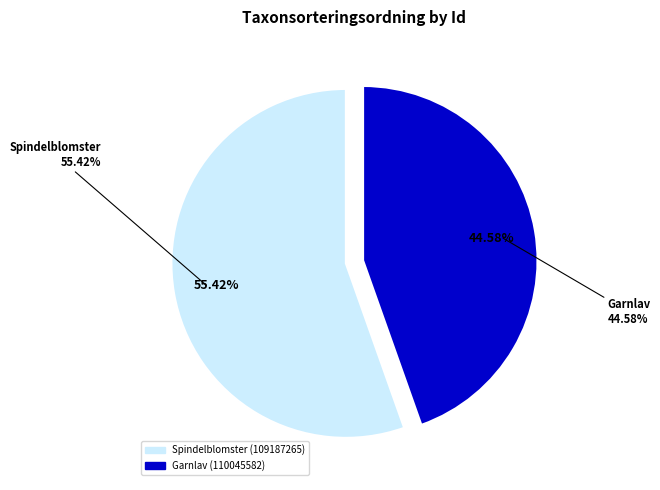

Combined, what portion of the pie is 110045582 and 109187265?

100.0%